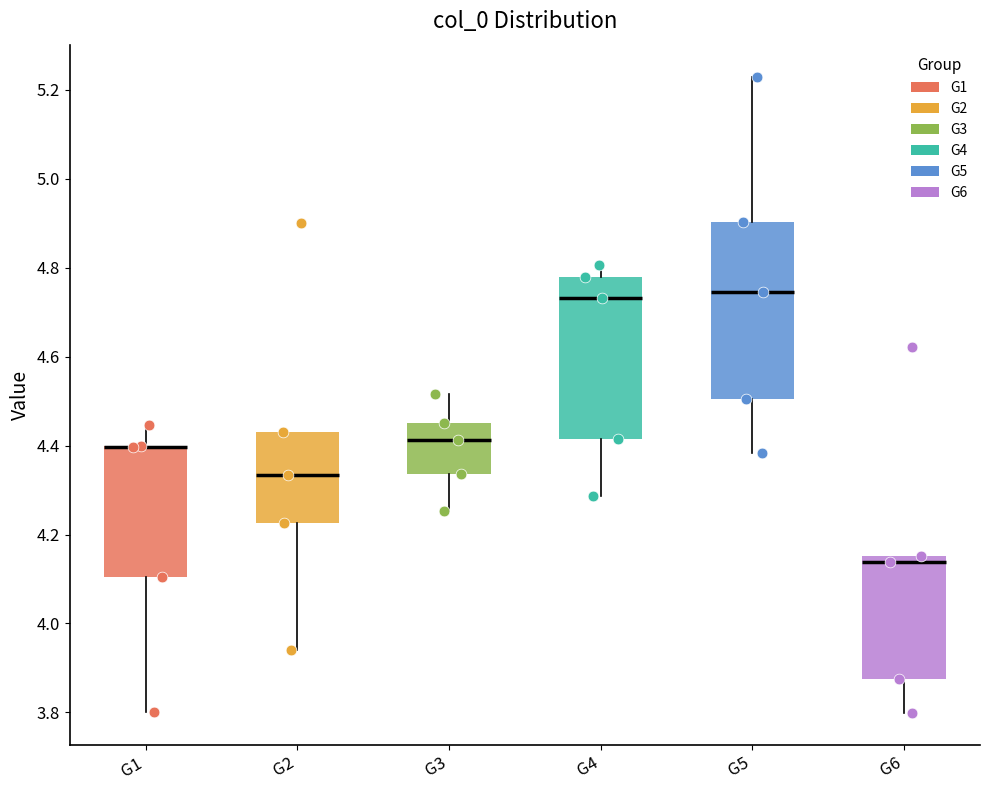

Where does the lower whisker of the box for G2 end on the y-axis? The values are not printed on the chart, so give them approximately, as read against the axis.

3.94